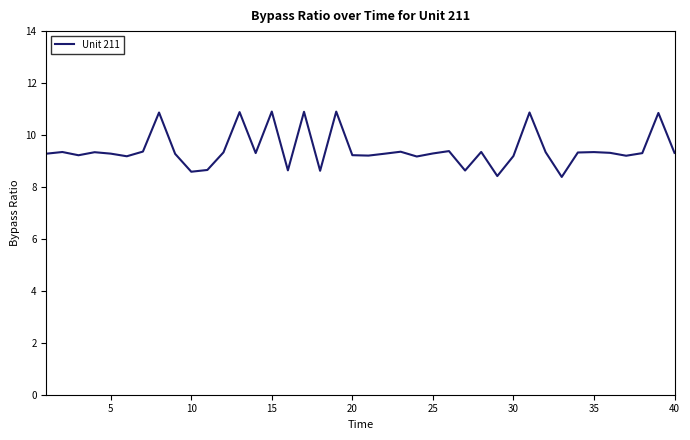

What is the difference between the maximum and minimum values?

2.5